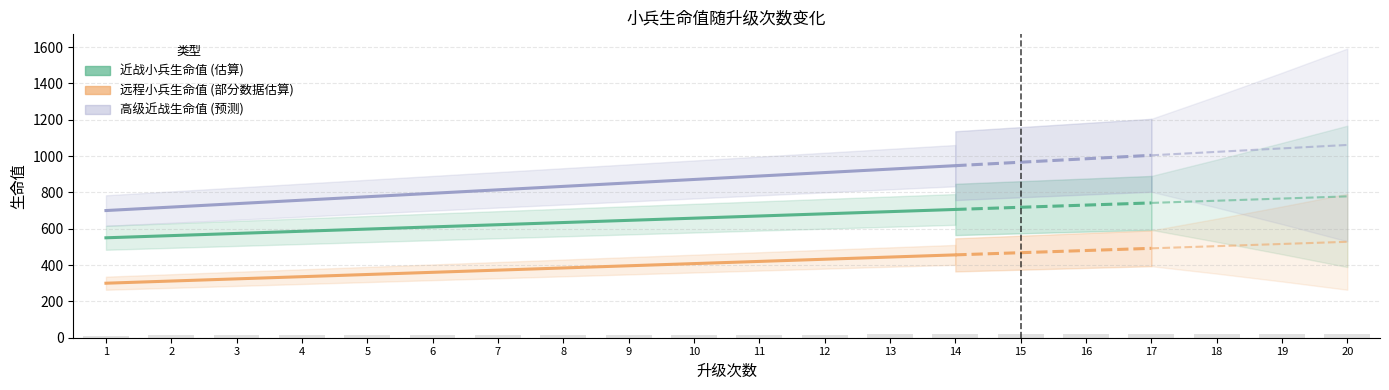

How many distinct data groups are displayed?

3